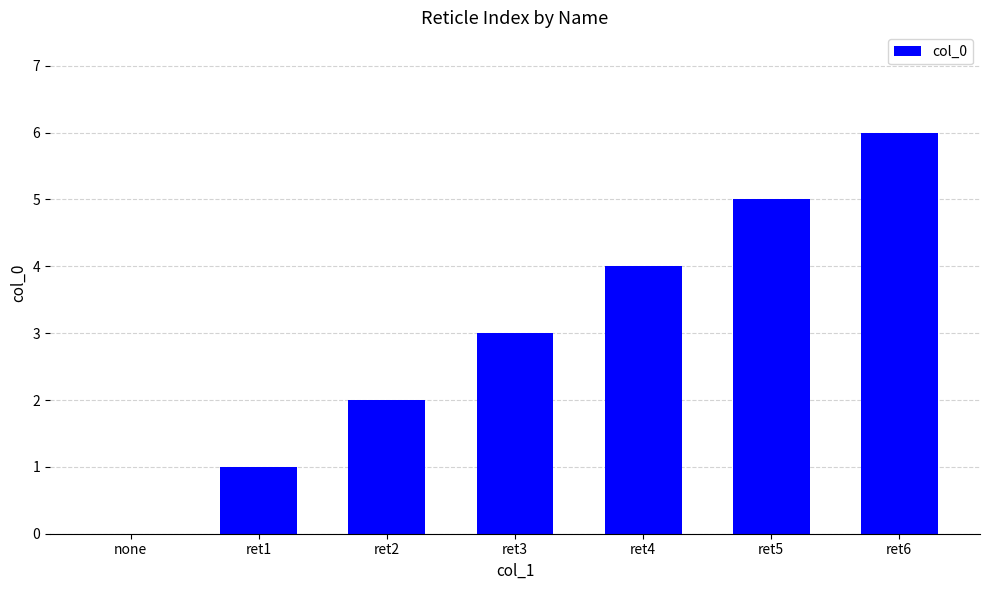

Approximately how many times larger is the value at ret2 compared to ret4?

0.5